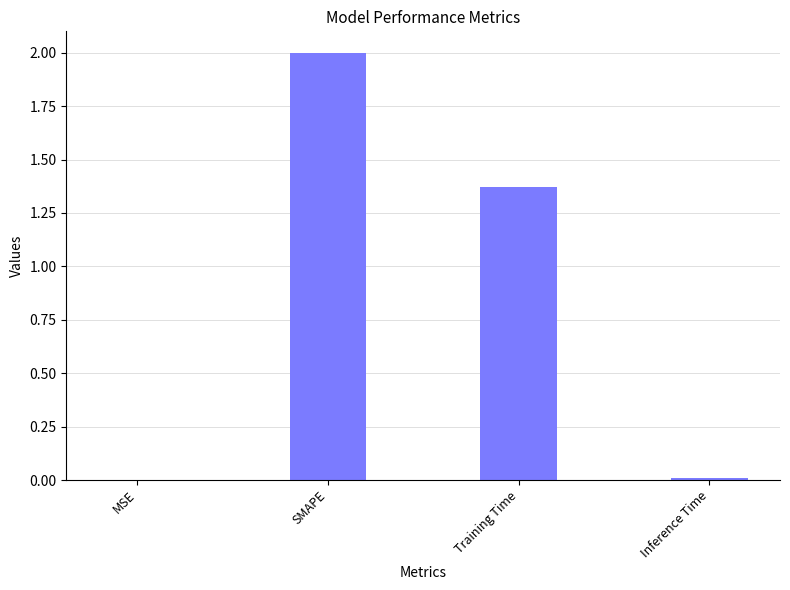

How many values exceed 1?

2